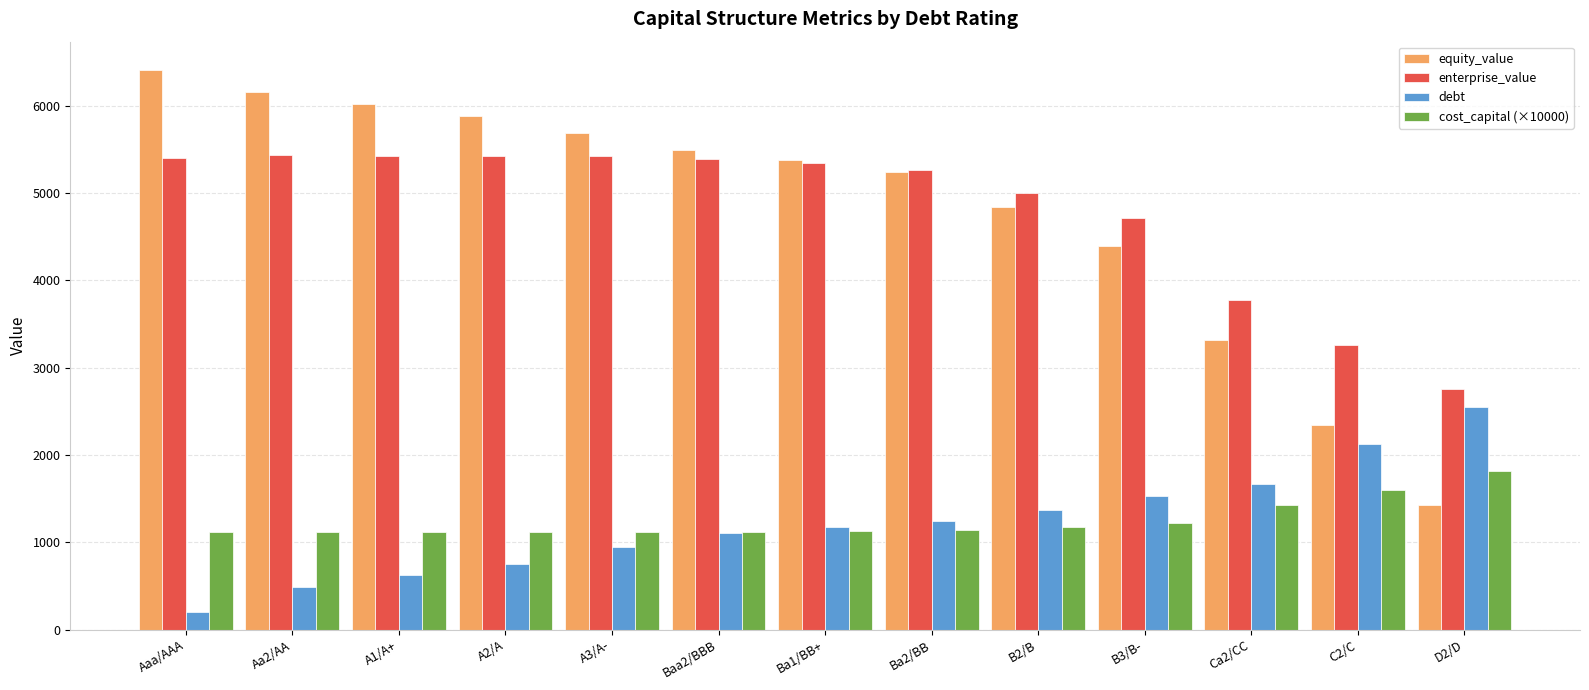

How many bars are there in each group?

4